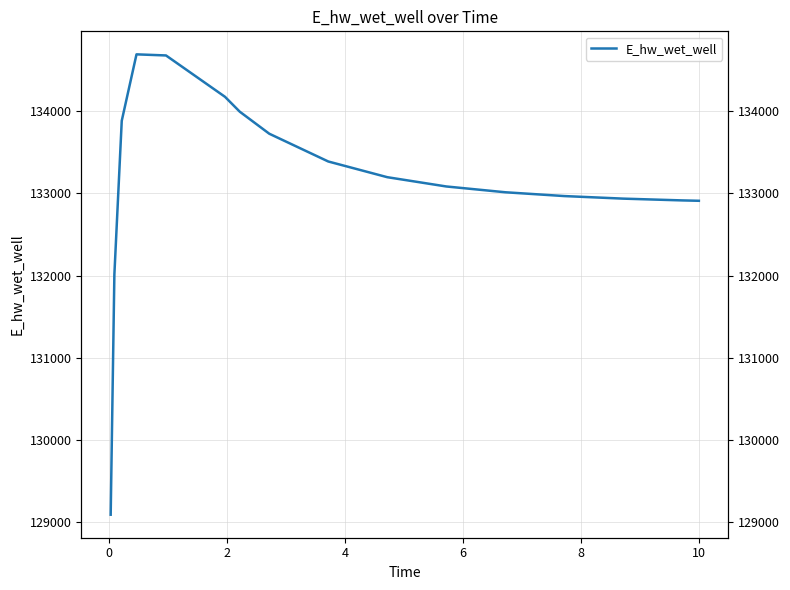

Count the number of categories in the chart.

16